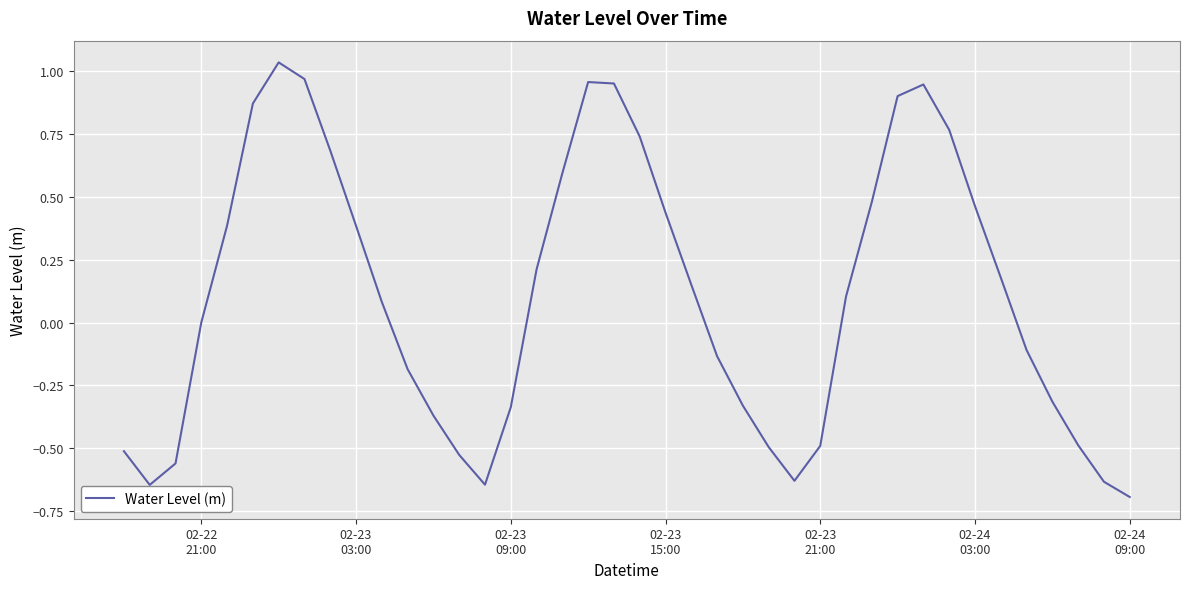

Count the number of categories in the chart.

40